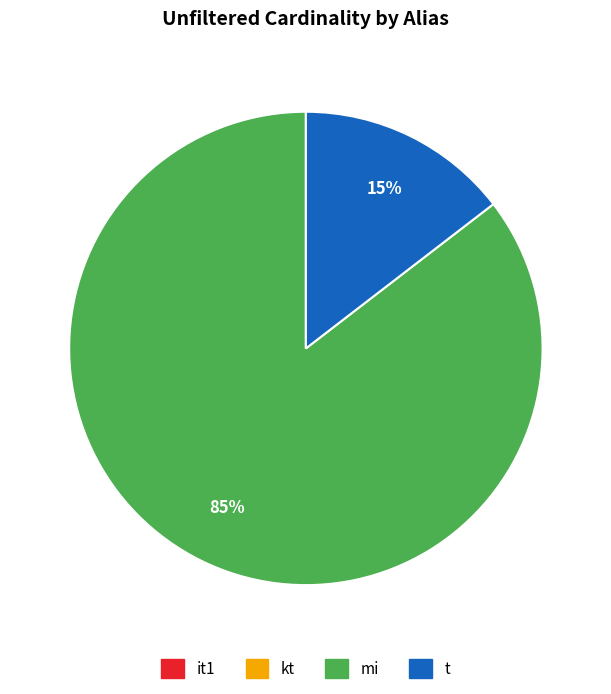

Which slice is the largest?

mi